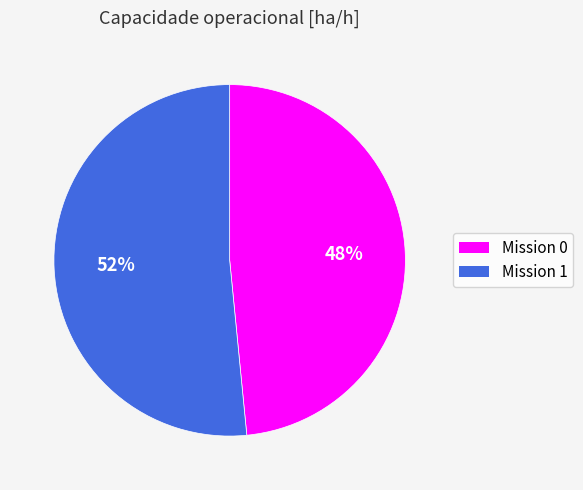

Is there any slice that represents more than half of the pie?

Yes